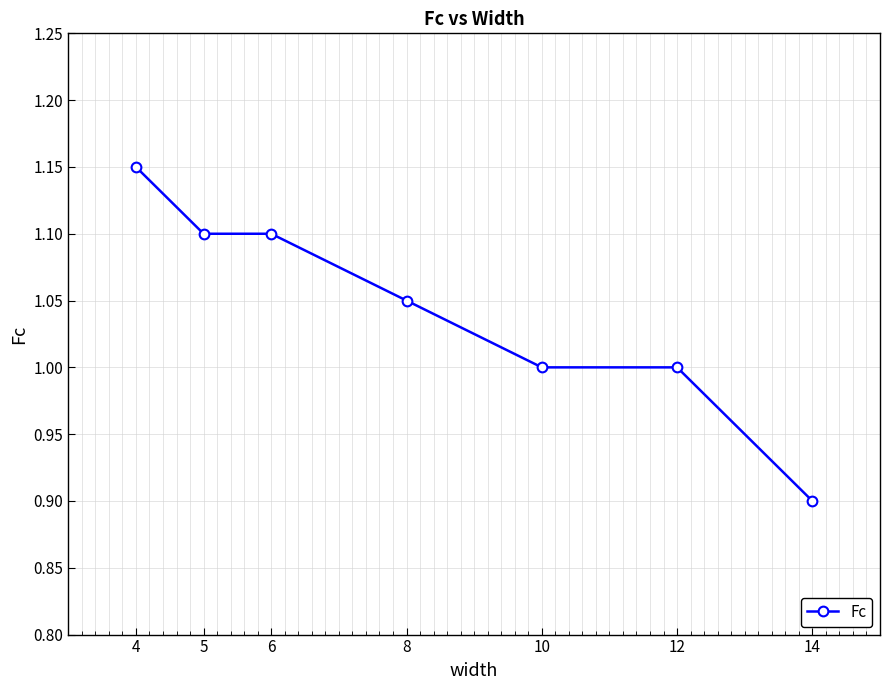

What value does the data have at 14?

0.9